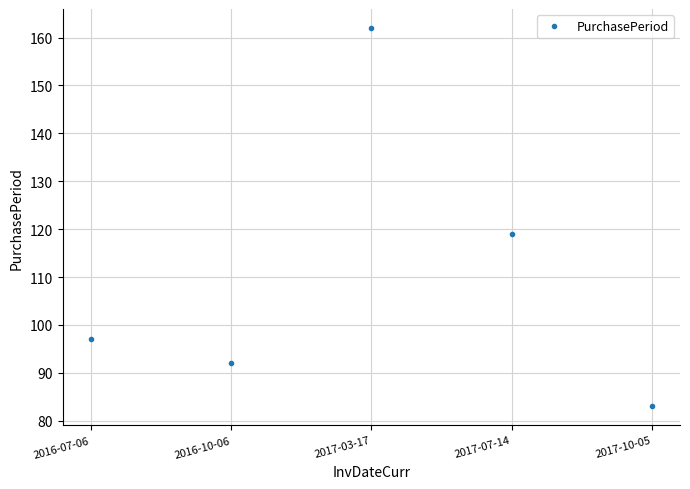

The chart shows a value of 119 at 2017-07-14. True or false?

True